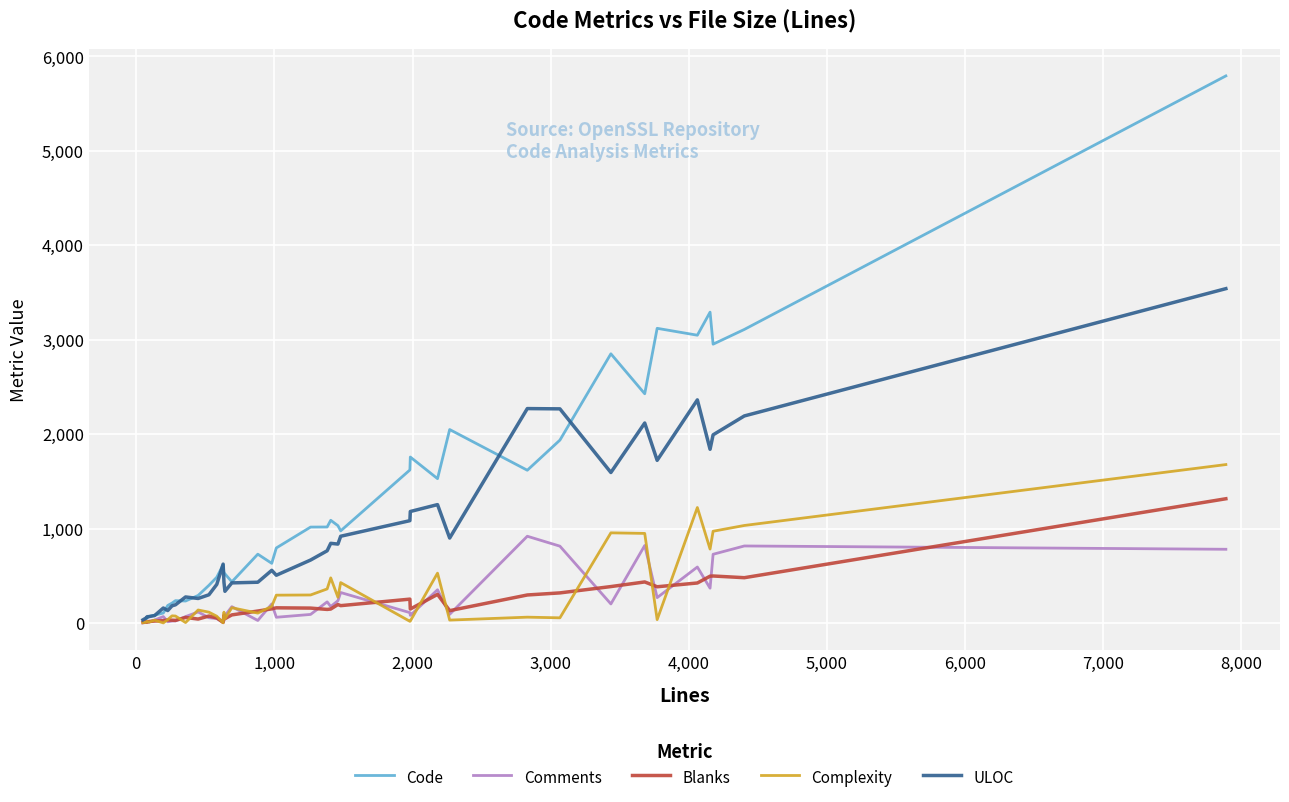

What are all the series names shown in the legend?

Code, Comments, Blanks, Complexity, ULOC